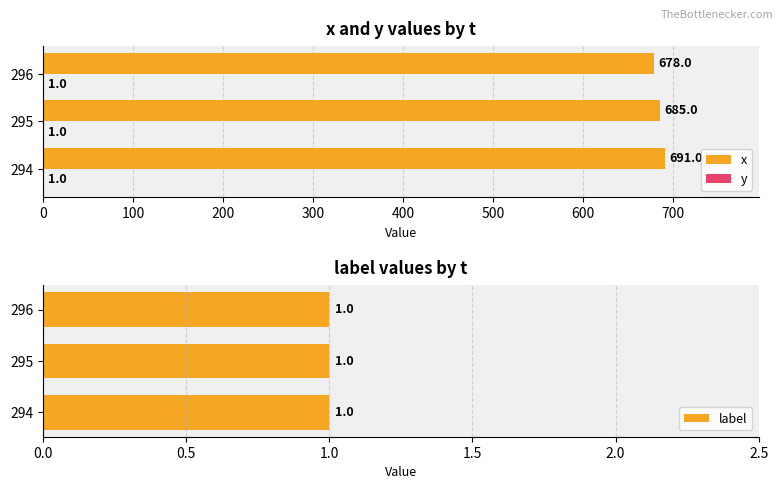

At how many categories does at least one series exceed 507?

3